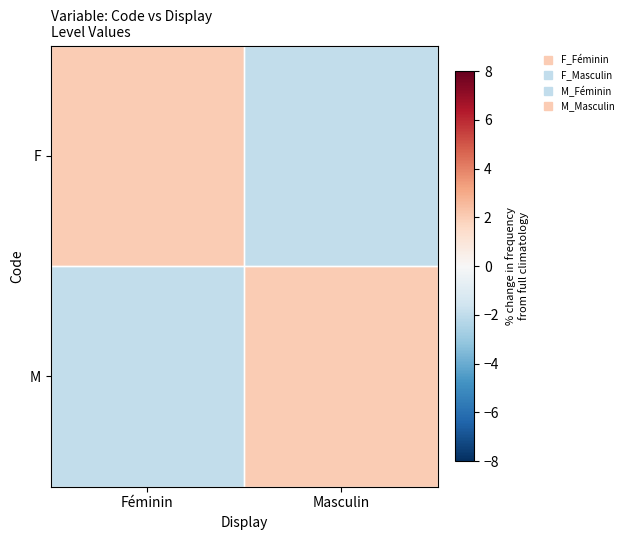

Between Féminin and Masculin, which series saw the biggest shift?

F